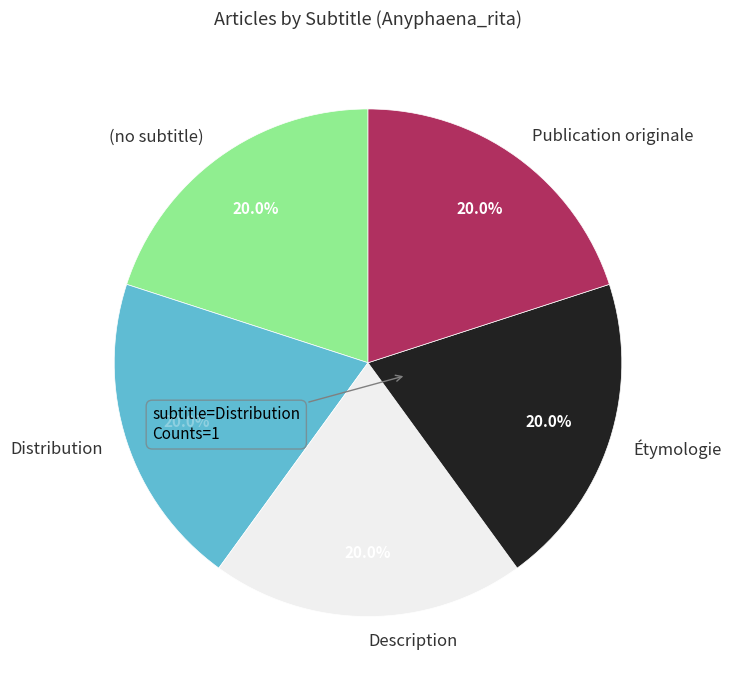

Approximately how many times larger is the value at Étymologie compared to (no subtitle)?

1.0